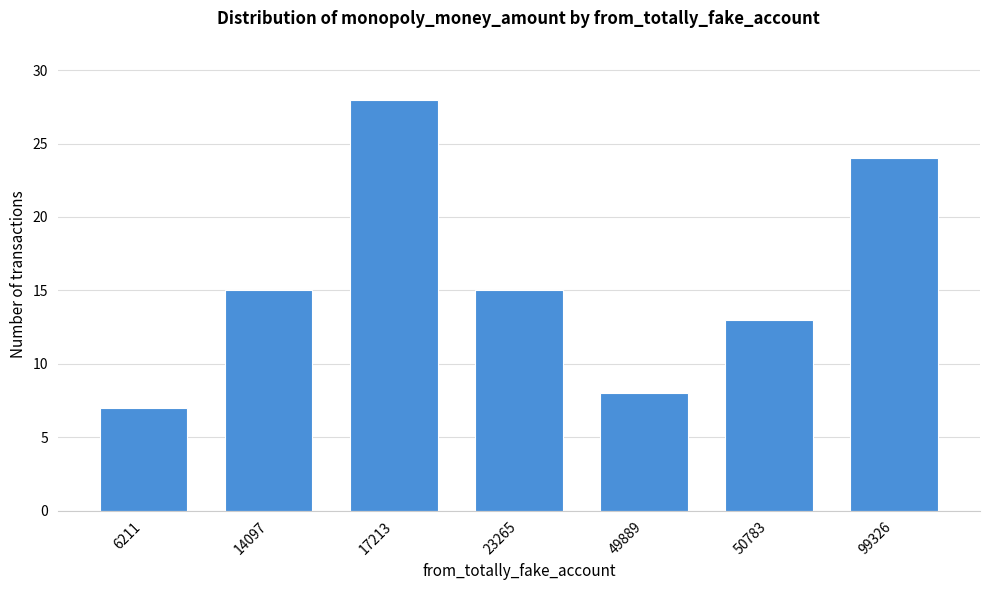

Reading left to right, transcribe all the data shown in this chart.

7	15	28	15	8	13	24